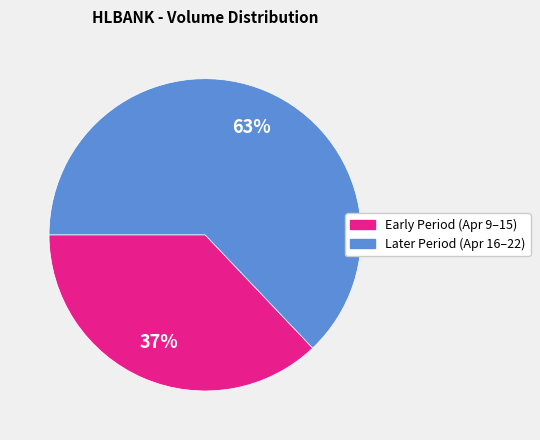

To the nearest percent, what is the average slice percentage?

50%